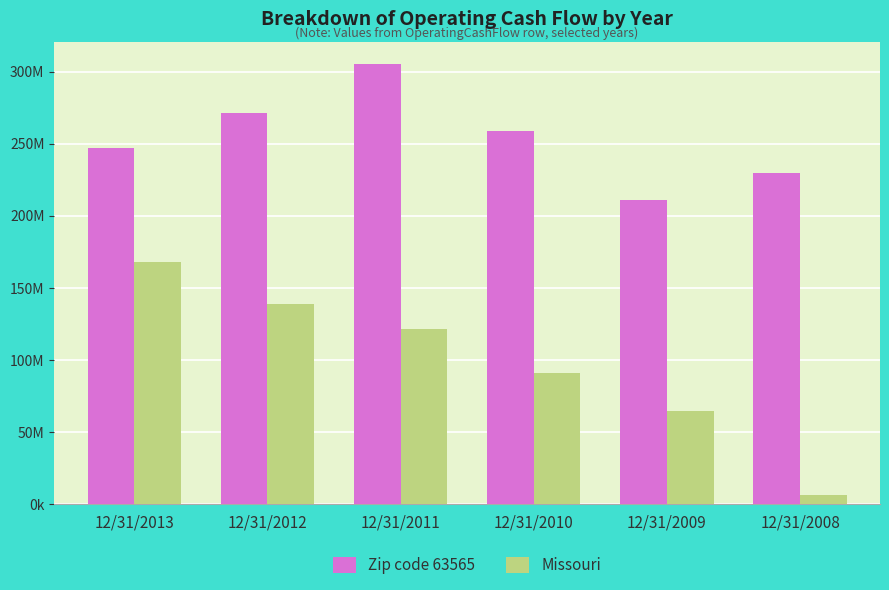

Does the chart contain stacked bars?

No